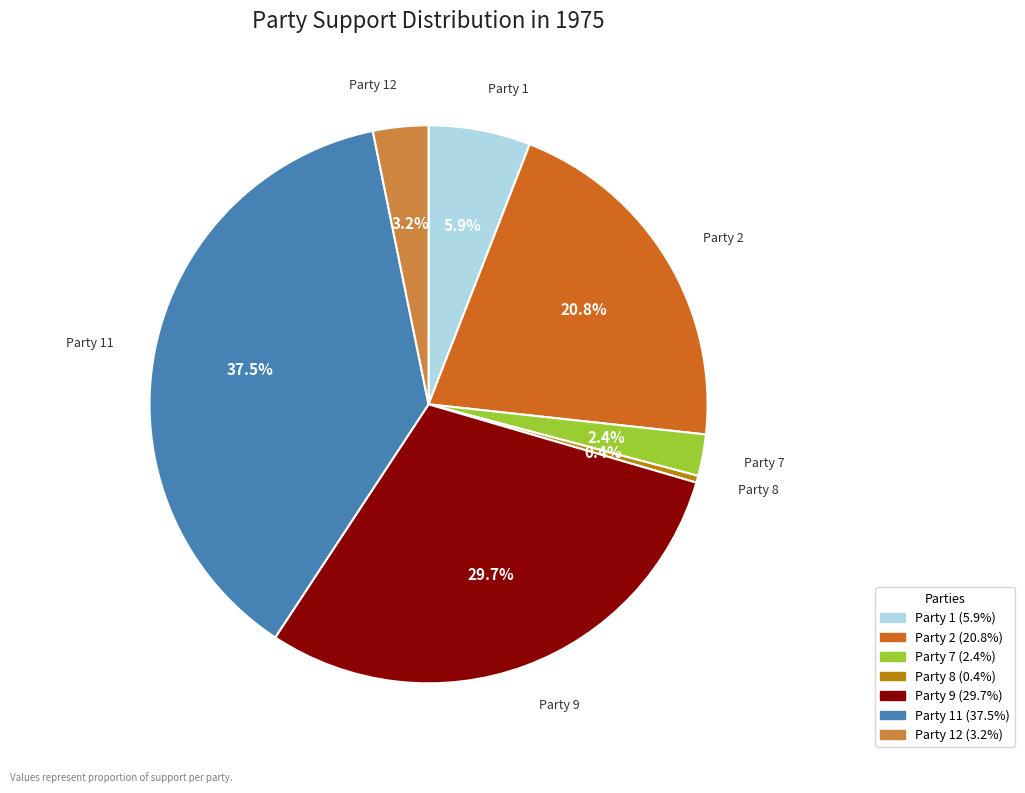

Does any single category account for the majority?

No